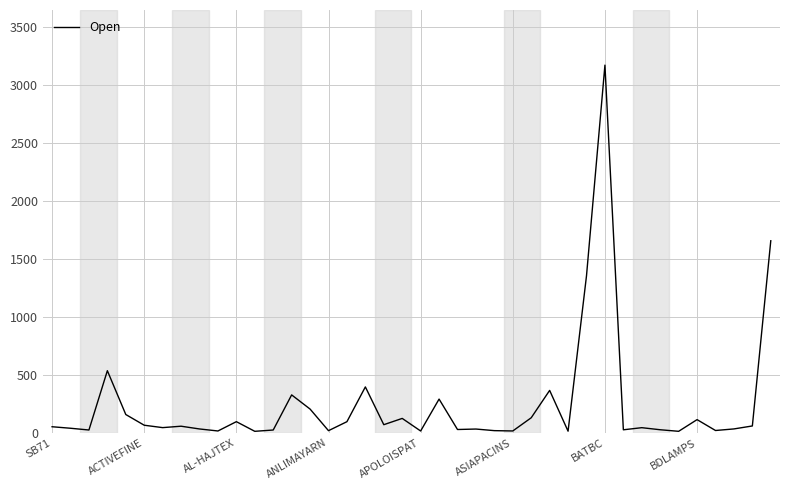

True or false: the data has more than 0 interior local peaks.

True